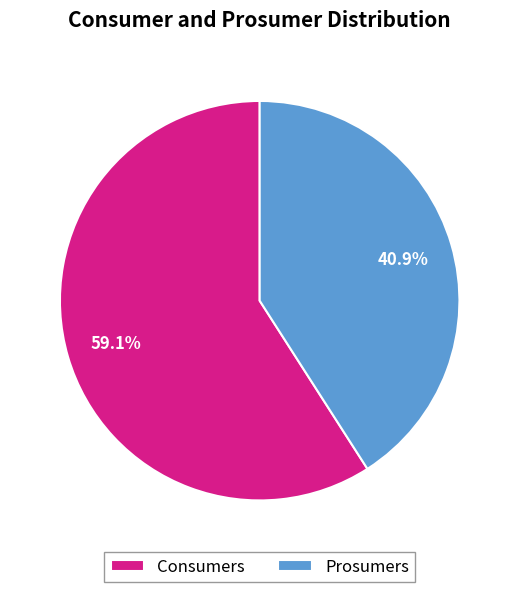

Is there any slice that represents more than half of the pie?

Yes